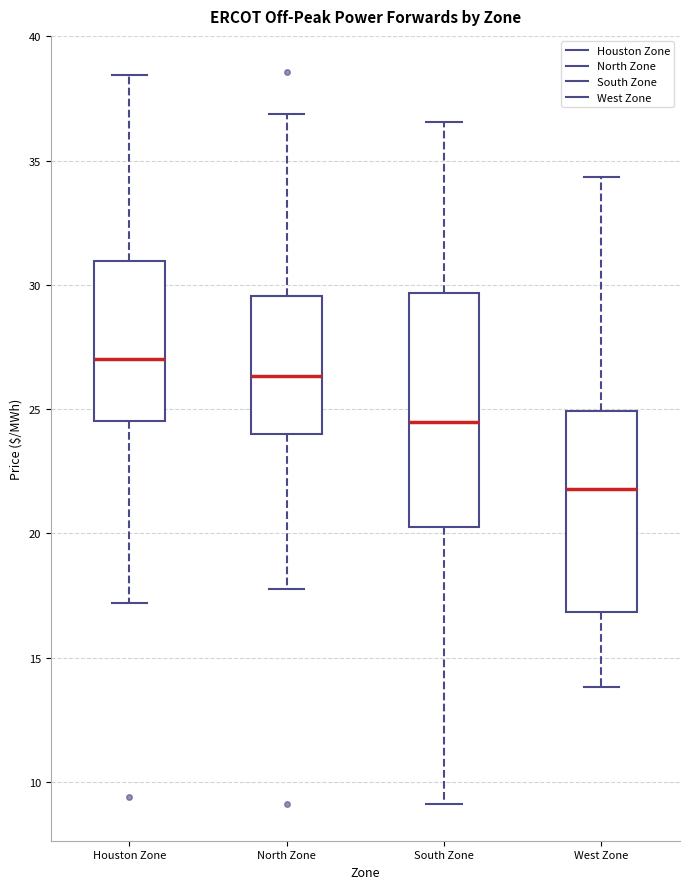

Comparing the boxes themselves (not the whiskers), which one is the tallest?

South Zone